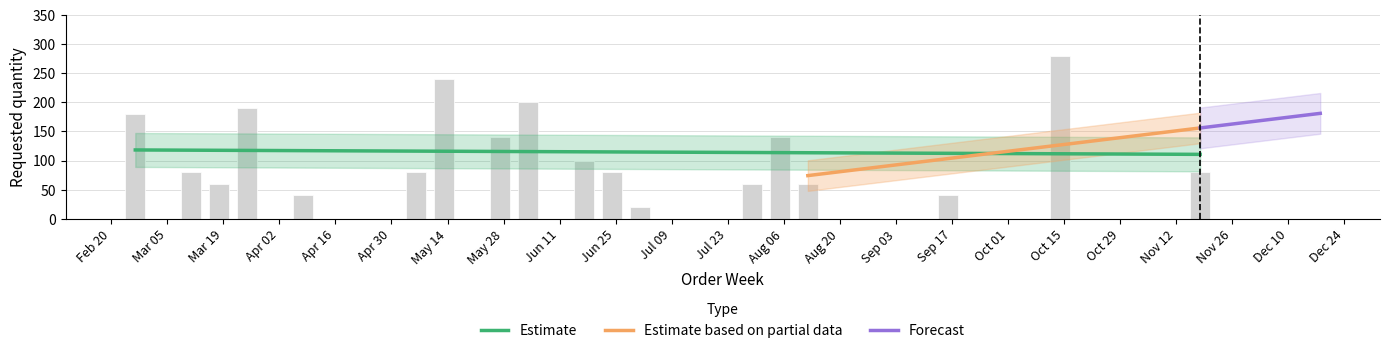

What is the label of the 3rd bar from the left?

Mar 19